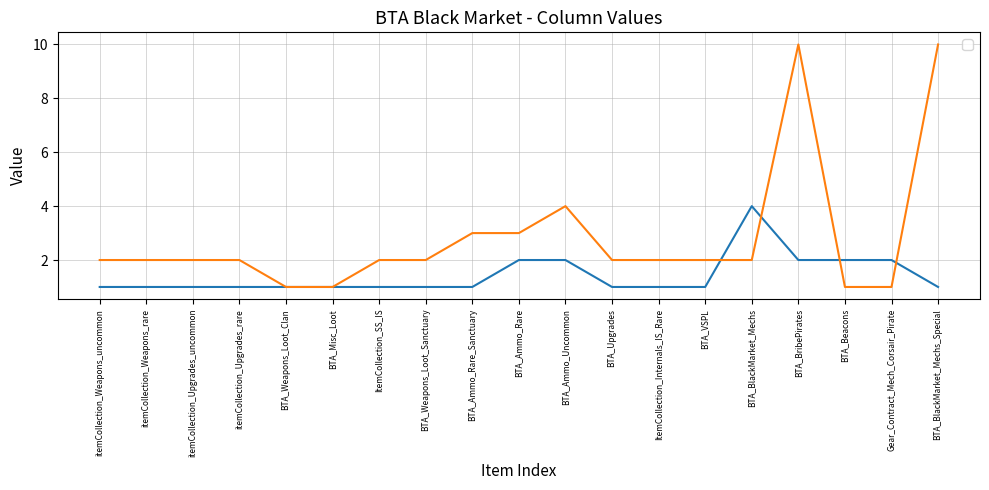

Where do _1 and _2 first cross each other?

BTA_VSPL and BTA_BlackMarket_Mechs